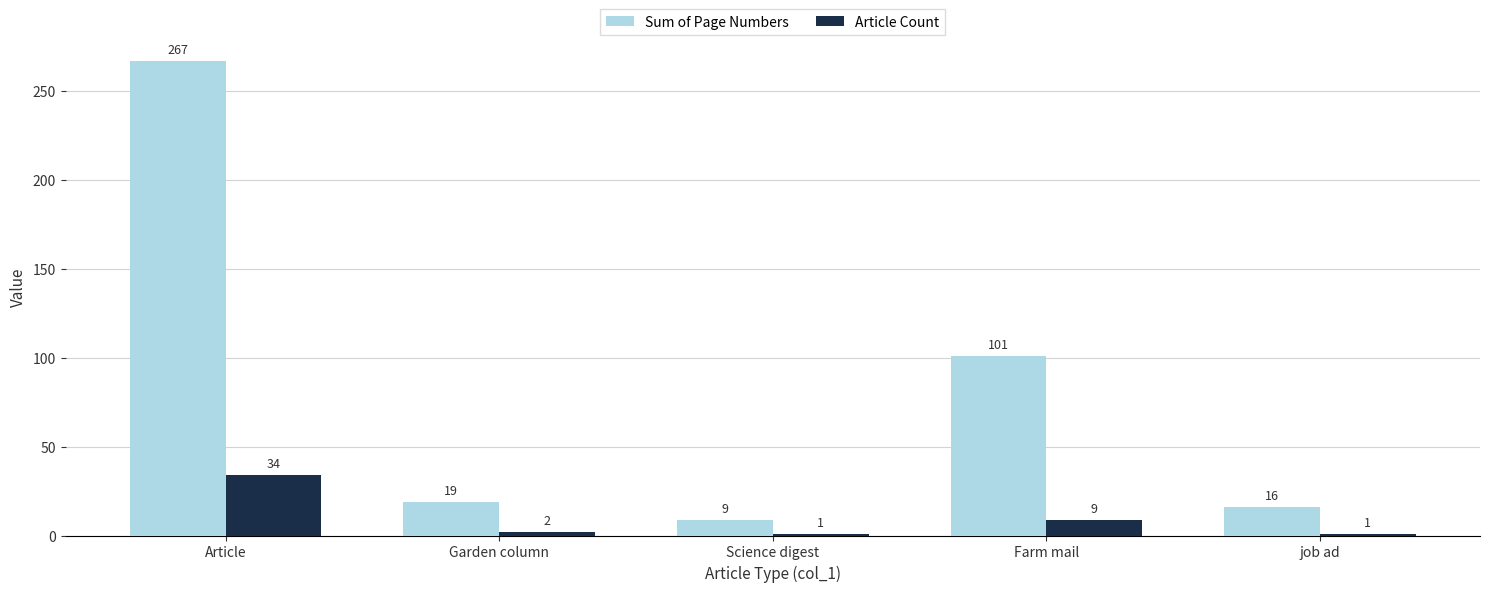

At which category does the chart reach its peak across all series?

Article